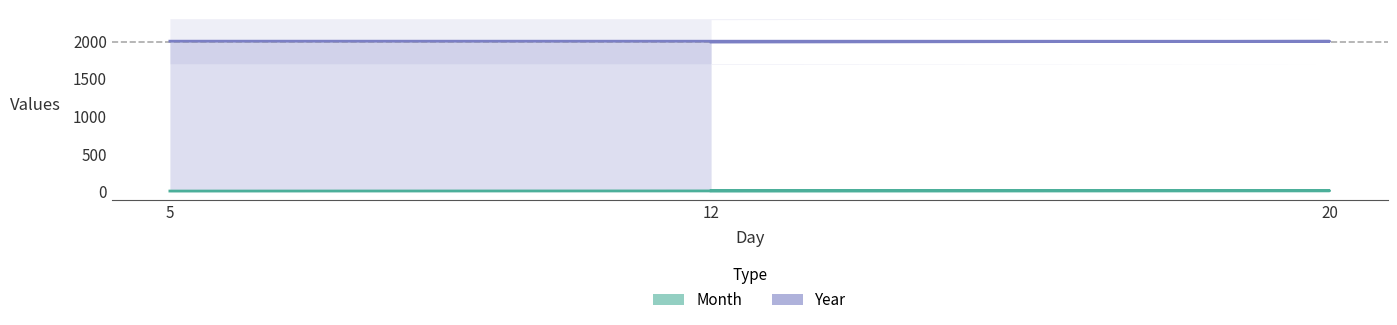

Does the chart have visible grid lines?

No